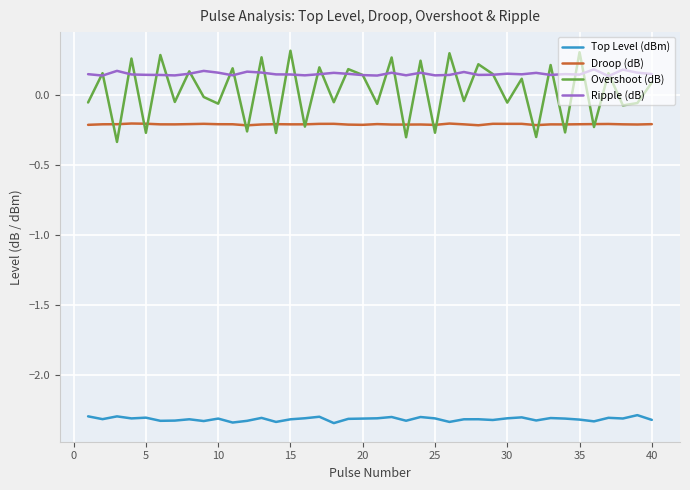

How many Ripple (dB) values are between 0 and 1?

40